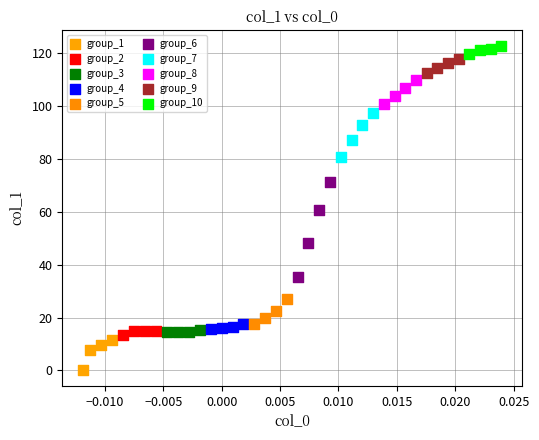

Which series has the widest spread of Y values?

group_6